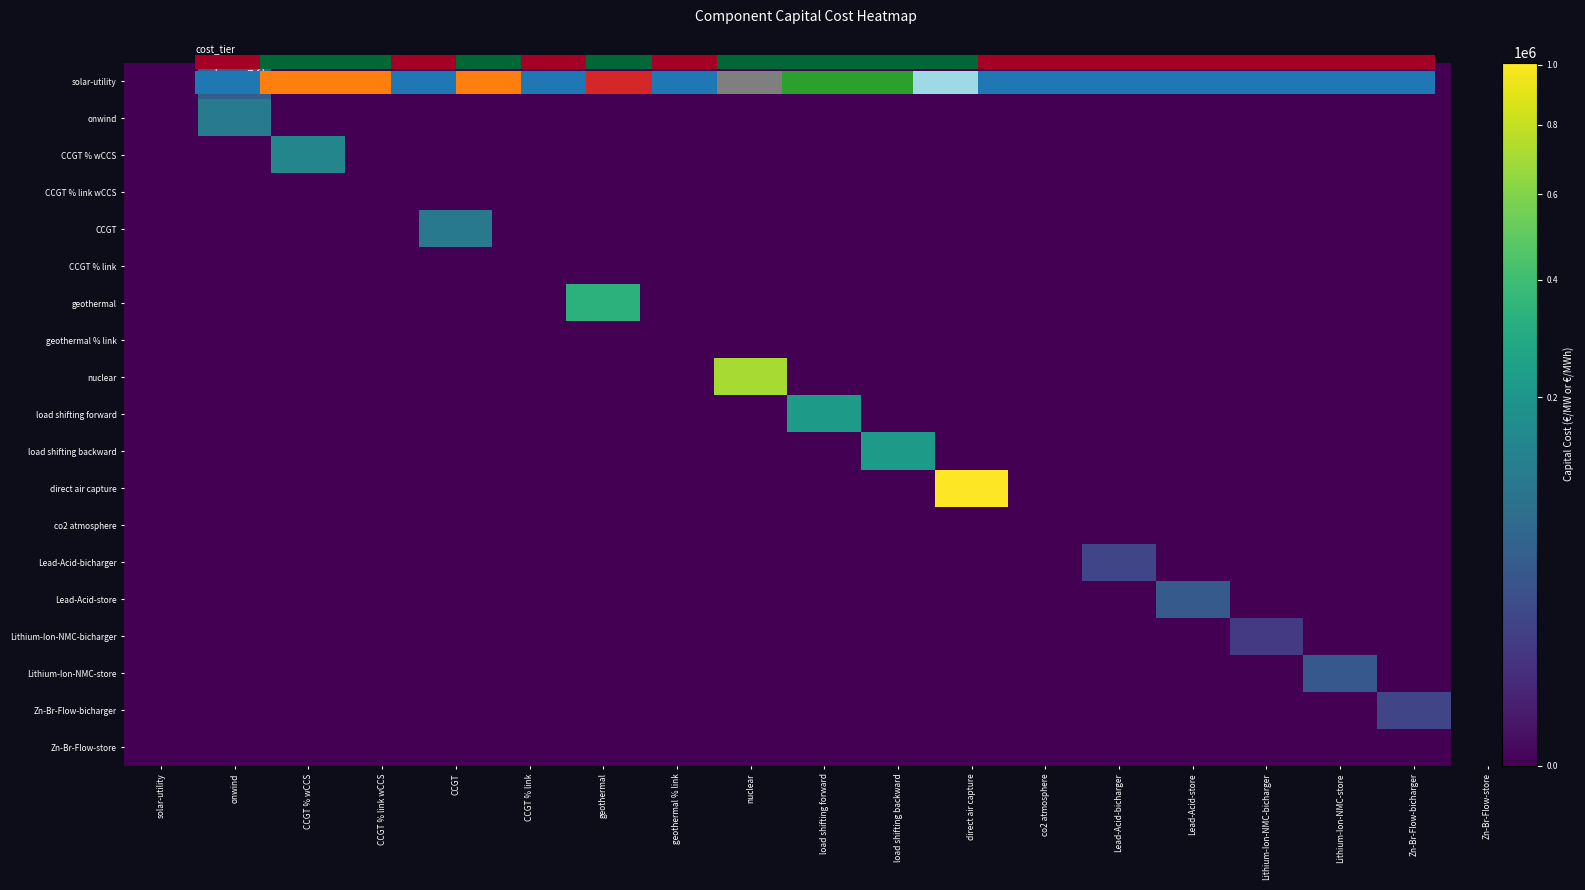

Reading left to right, extract all data points from this chart.

solar-utility: 0.0	49588.7	0.0	0.0	0.0	0.0	0.0	0.0	0.0	0.0	0.0	0.0	0.0	0.0	0.0	0.0	0.0	0.0
onwind: 0.0	107318.8	0.0	0.0	0.0	0.0	0.0	0.0	0.0	0.0	0.0	0.0	0.0	0.0	0.0	0.0	0.0	0.0
CCGT % wCCS: 0.0	0.0	143326.4	0.0	0.0	0.0	0.0	0.0	0.0	0.0	0.0	0.0	0.0	0.0	0.0	0.0	0.0	0.0
CCGT: 0.0	0.0	0.0	0.0	104817.3	0.0	0.0	0.0	0.0	0.0	0.0	0.0	0.0	0.0	0.0	0.0	0.0	0.0
geothermal: 0.0	0.0	0.0	0.0	0.0	0.0	334482.2	0.0	0.0	0.0	0.0	0.0	0.0	0.0	0.0	0.0	0.0	0.0
nuclear: 0.0	0.0	0.0	0.0	0.0	0.0	0.0	0.0	706772.6	0.0	0.0	0.0	0.0	0.0	0.0	0.0	0.0	0.0
load shifting forward: 0.0	0.0	0.0	0.0	0.0	0.0	0.0	0.0	0.0	219298.2	0.0	0.0	0.0	0.0	0.0	0.0	0.0	0.0
load shifting backward: 0.0	0.0	0.0	0.0	0.0	0.0	0.0	0.0	0.0	0.0	219298.2	0.0	0.0	0.0	0.0	0.0	0.0	0.0
direct air capture: 0.0	0.0	0.0	0.0	0.0	0.0	0.0	0.0	0.0	0.0	0.0	1007250.5	0.0	0.0	0.0	0.0	0.0	0.0
Lead-Acid-bicharger: 0.0	0.0	0.0	0.0	0.0	0.0	0.0	0.0	0.0	0.0	0.0	0.0	0.0	20342.7	0.0	0.0	0.0	0.0
Lead-Acid-store: 0.0	0.0	0.0	0.0	0.0	0.0	0.0	0.0	0.0	0.0	0.0	0.0	0.0	0.0	42449.3	0.0	0.0	0.0
Lithium-Ion-NMC-bicharger: 0.0	0.0	0.0	0.0	0.0	0.0	0.0	0.0	0.0	0.0	0.0	0.0	0.0	0.0	0.0	12150.7	0.0	0.0
Lithium-Ion-NMC-store: 0.0	0.0	0.0	0.0	0.0	0.0	0.0	0.0	0.0	0.0	0.0	0.0	0.0	0.0	0.0	0.0	40461.1	0.0
Zn-Br-Flow-bicharger: 0.0	0.0	0.0	0.0	0.0	0.0	0.0	0.0	0.0	0.0	0.0	0.0	0.0	0.0	0.0	0.0	0.0	20335.0